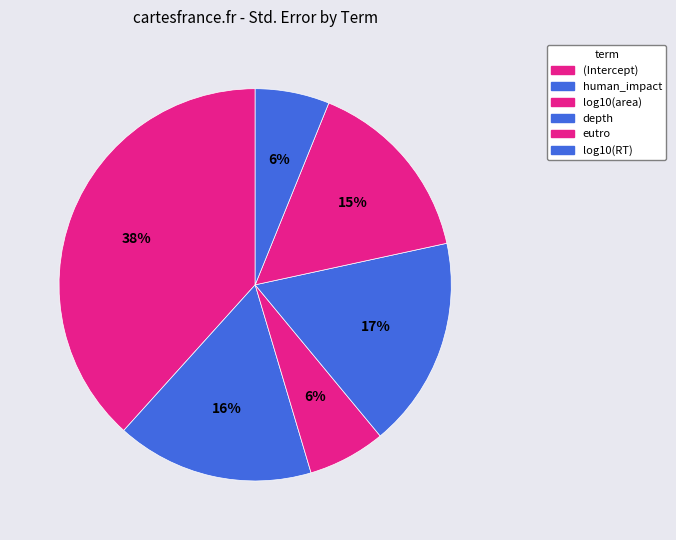

The human_impact slice represents 16% of the pie. True or false?

True